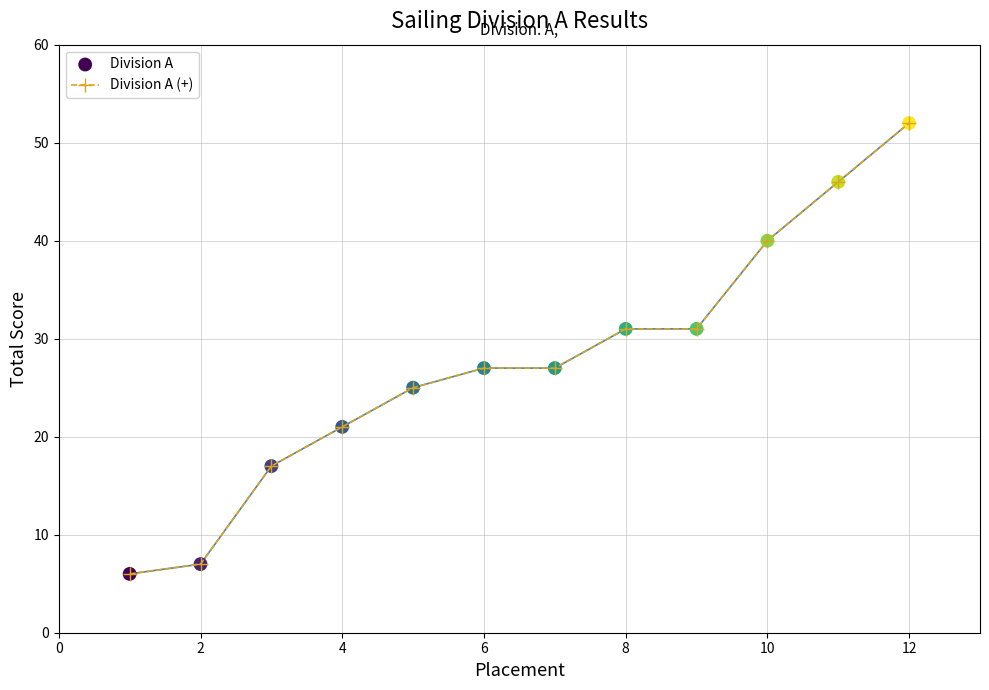

What is the sum of all values?

330